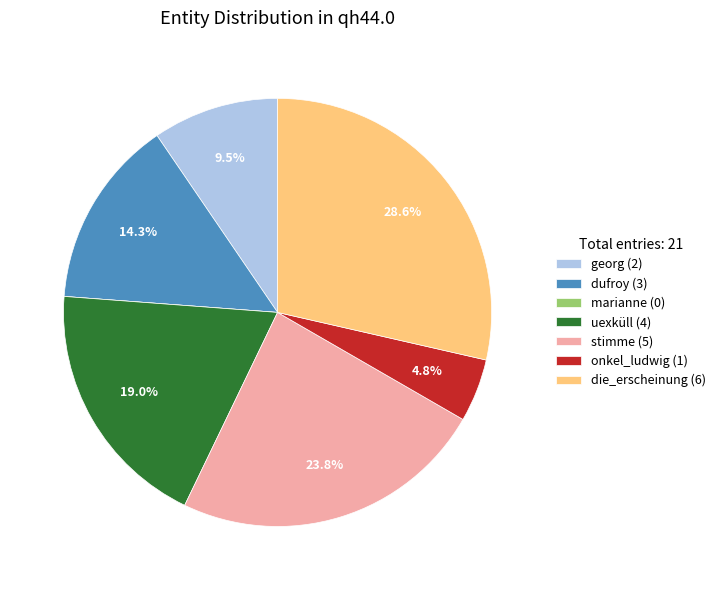

What is the total percentage of die_erscheinung and dufroy?

42.9%